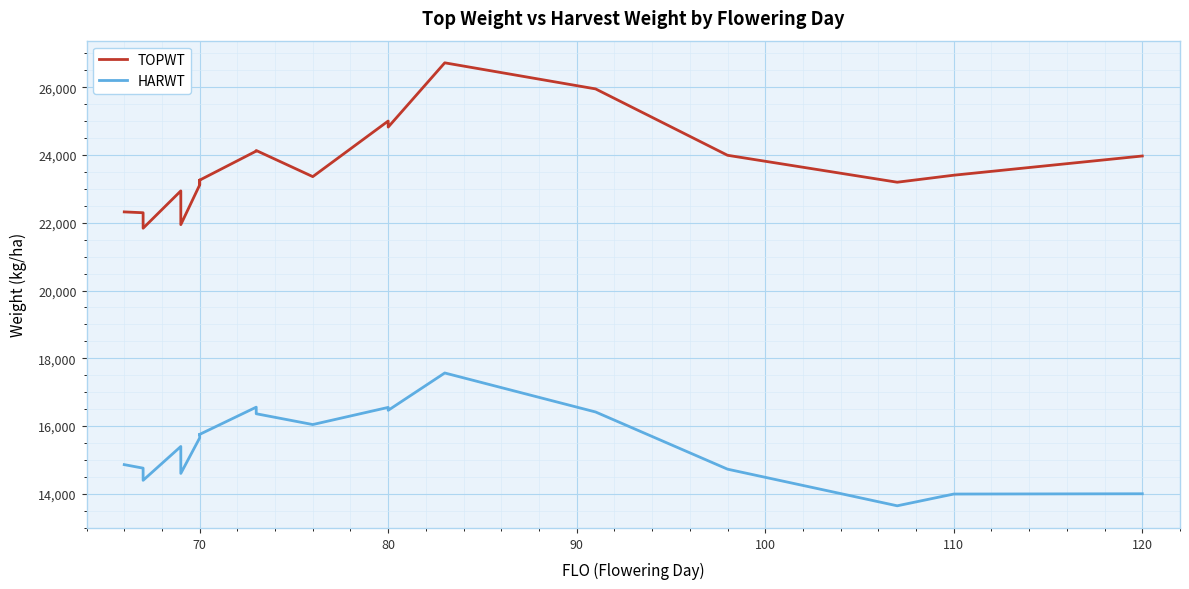

What is the difference between the highest and lowest values at 70?

7466